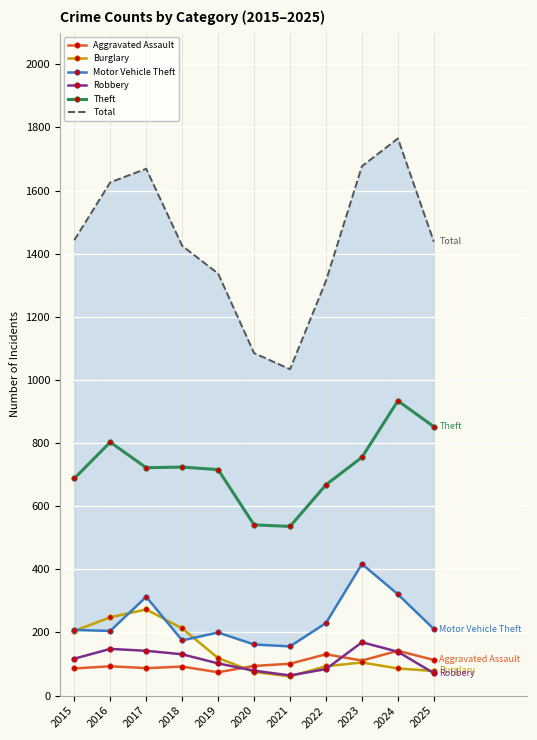

Reading left to right, transcribe all the data shown in this chart.

Aggravated Assault: 2015=86	2016=93	2017=87	2018=92	2019=74	2020=94	2021=101	2022=131	2023=111	2024=142	2025=113
Burglary: 2015=205	2016=248	2017=273	2018=213	2019=119	2020=75	2021=61	2022=93	2023=105	2024=86	2025=78
Motor Vehicle Theft: 2015=208	2016=205	2017=313	2018=175	2019=200	2020=162	2021=156	2022=230	2023=417	2024=321	2025=211
Robbery: 2015=117	2016=148	2017=142	2018=131	2019=102	2020=79	2021=64	2022=84	2023=169	2024=139	2025=71
Theft: 2015=688	2016=803	2017=722	2018=724	2019=716	2020=541	2021=536	2022=668	2023=755	2024=934	2025=852
Total: 2015=1443	2016=1626	2017=1669	2018=1425	2019=1337	2020=1085	2021=1034	2022=1314	2023=1677	2024=1765	2025=1438